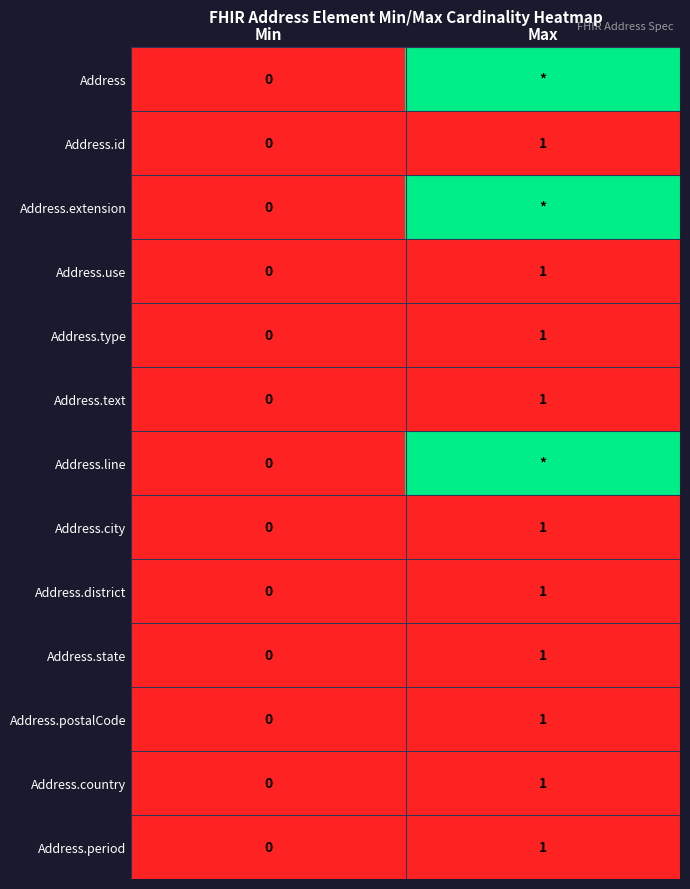

Rank the categories by Address.district value from lowest to highest.

Min, Max